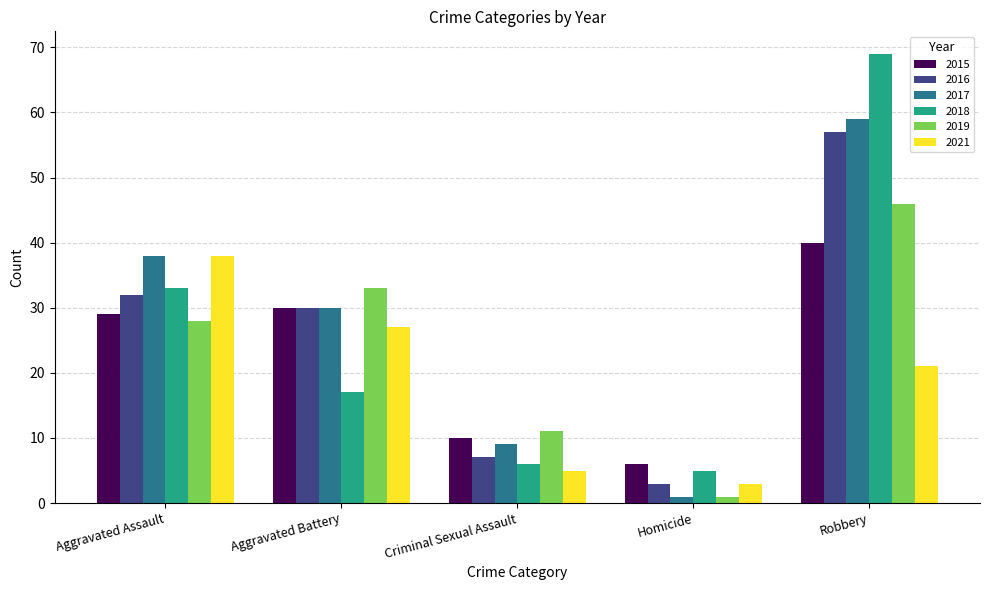

Reading right to left, extract all data points from this chart.

2015: Robbery=40	Homicide=6	Criminal Sexual Assault=10	Aggravated Battery=30	Aggravated Assault=29
2016: Robbery=57	Homicide=3	Criminal Sexual Assault=7	Aggravated Battery=30	Aggravated Assault=32
2017: Robbery=59	Homicide=1	Criminal Sexual Assault=9	Aggravated Battery=30	Aggravated Assault=38
2018: Robbery=69	Homicide=5	Criminal Sexual Assault=6	Aggravated Battery=17	Aggravated Assault=33
2019: Robbery=46	Homicide=1	Criminal Sexual Assault=11	Aggravated Battery=33	Aggravated Assault=28
2021: Robbery=21	Homicide=3	Criminal Sexual Assault=5	Aggravated Battery=27	Aggravated Assault=38